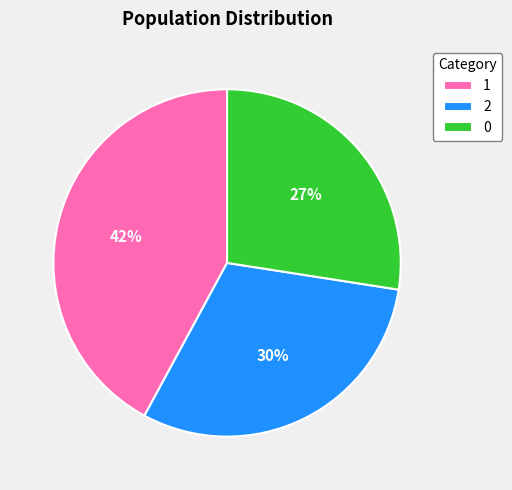

Count the number of slices in the pie.

3